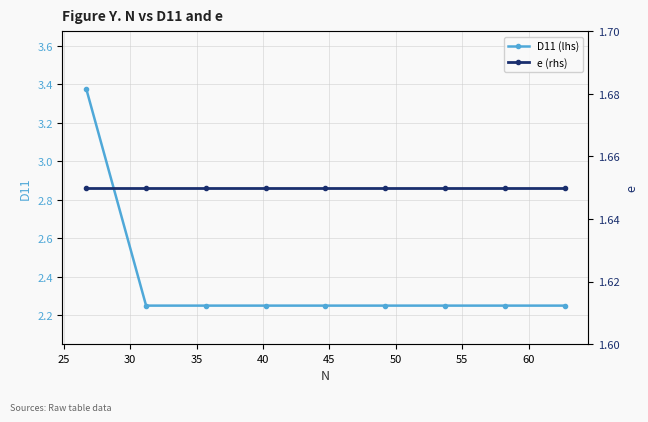

Count the D11 (lhs) values in the range 2 to 3.

8